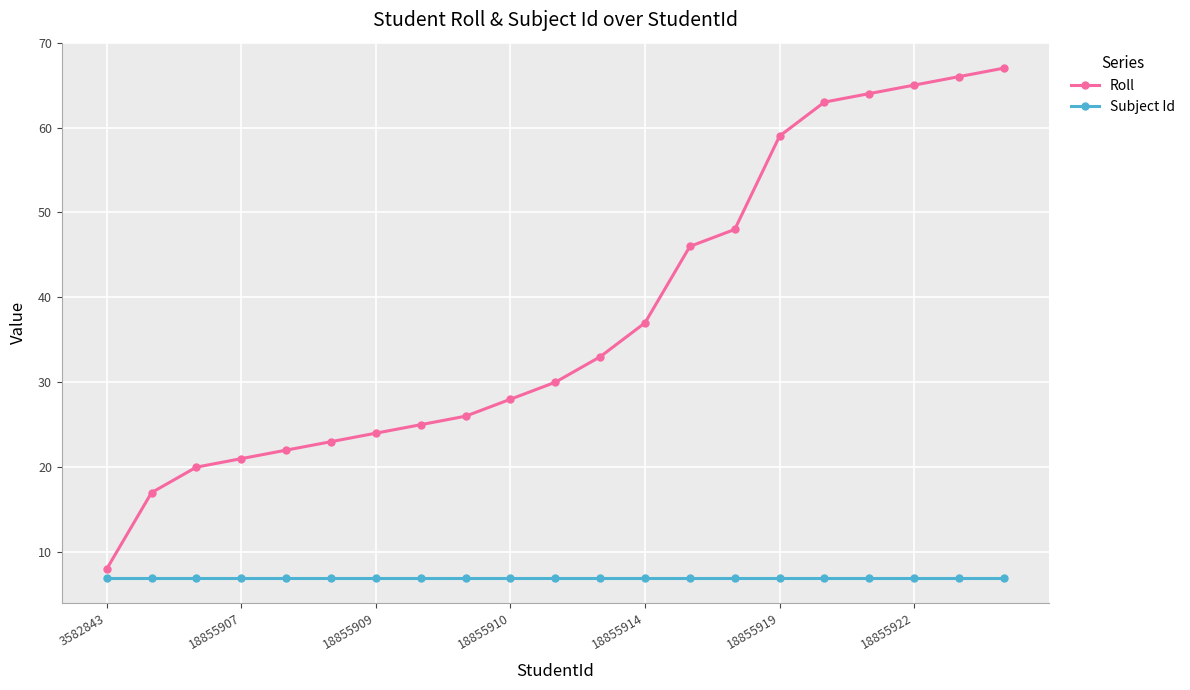

List the series in order of their peak value, highest first.

Roll, Subject Id